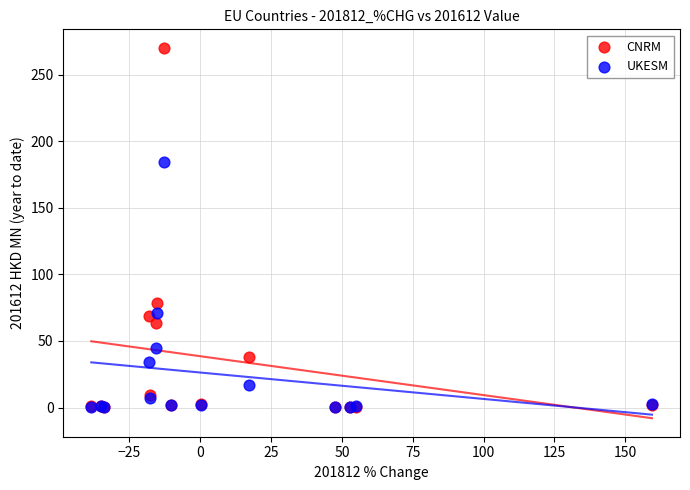

What are all the series names shown in the legend?

CNRM, UKESM